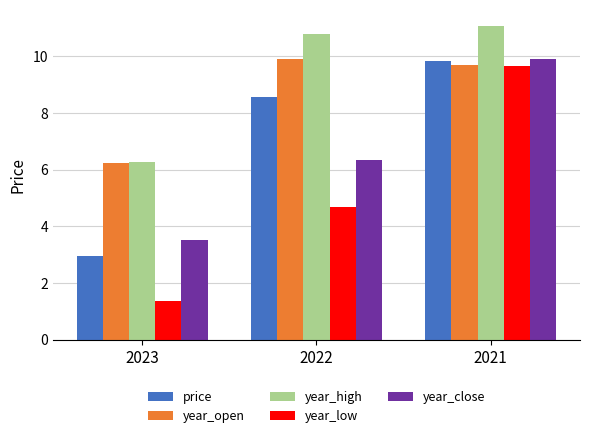

Which series has the largest range (max minus min)?

year_low